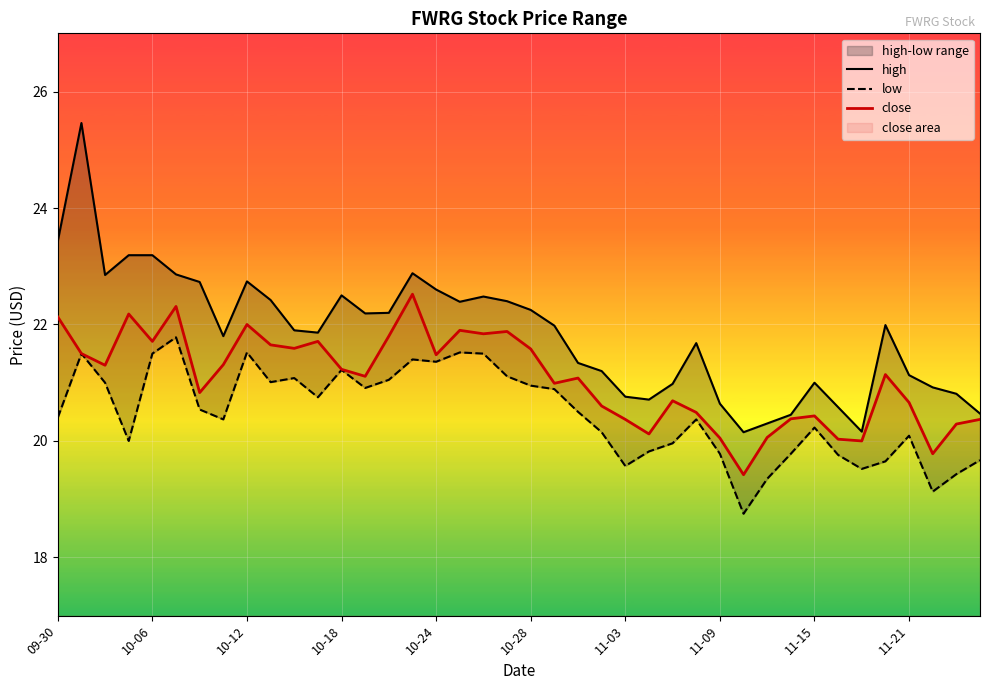

Is it true that close equals 20.4 at 11-15?

True